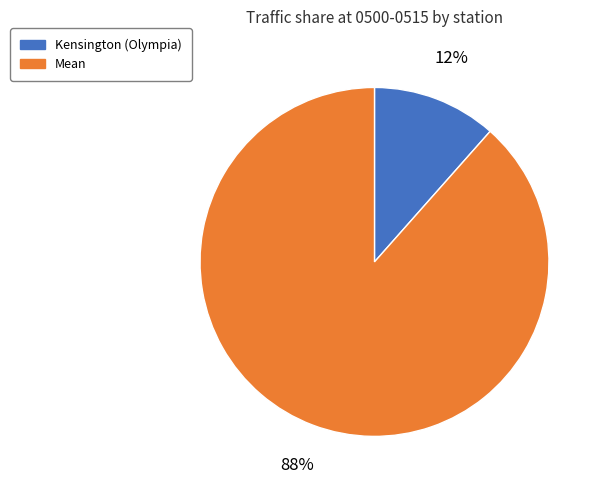

Is the sum of Mean and Kensington (Olympia) greater than half?

Yes